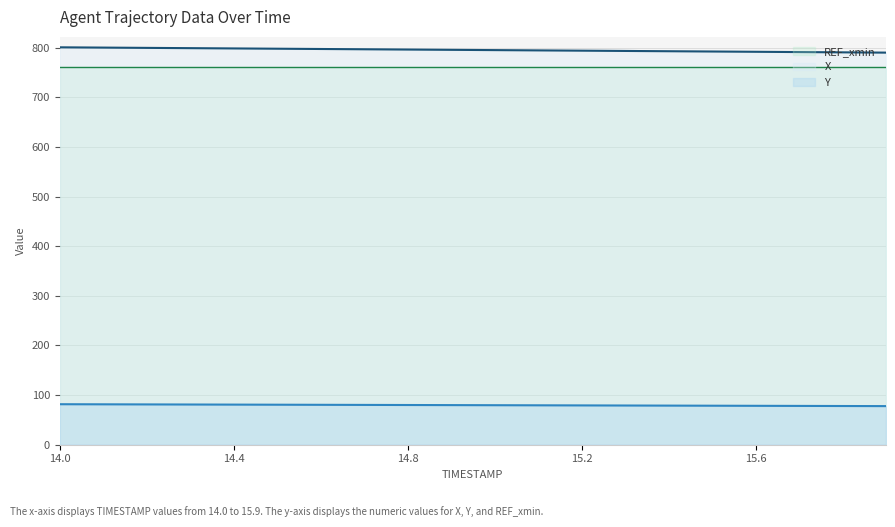

How many distinct data groups are displayed?

3